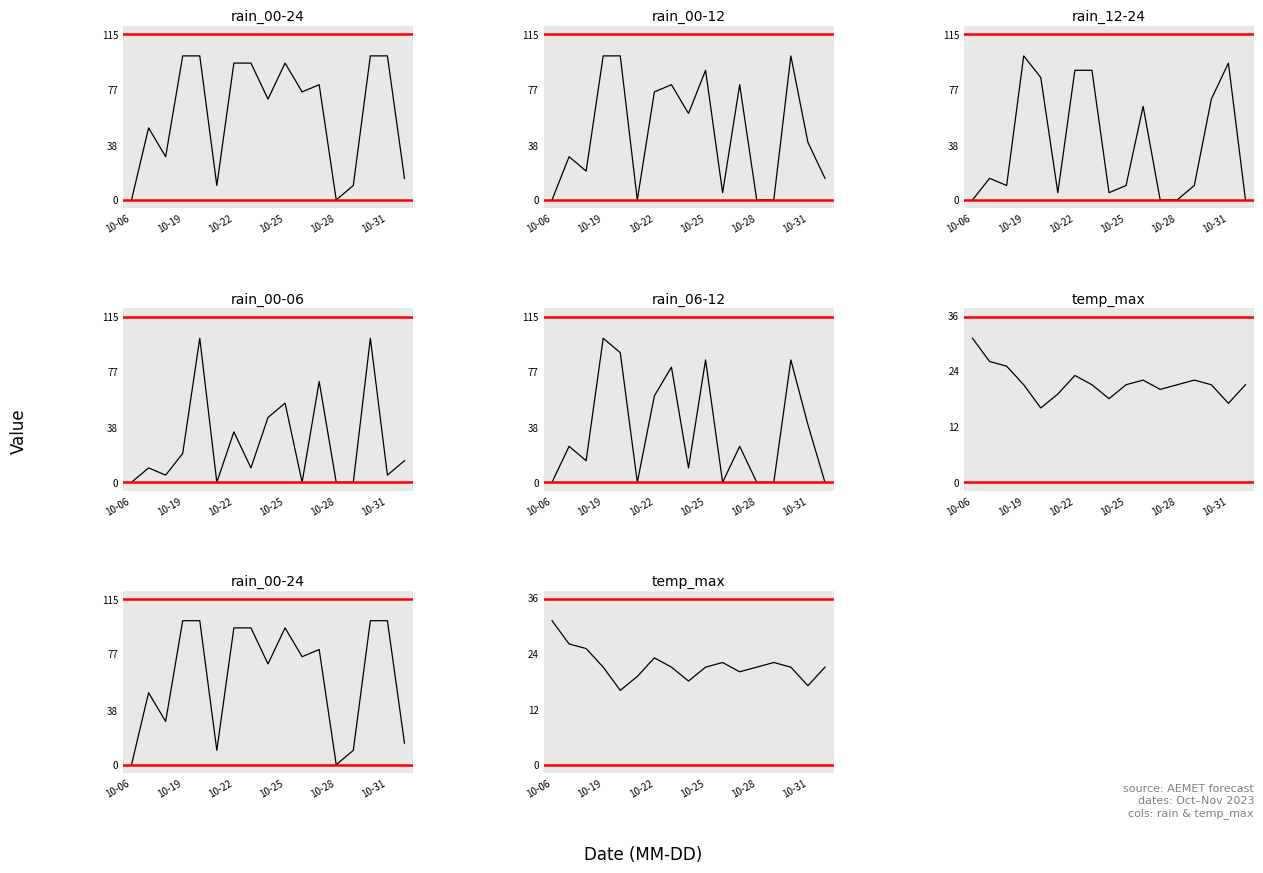

What is the average value of the rain_00-24 series?

60